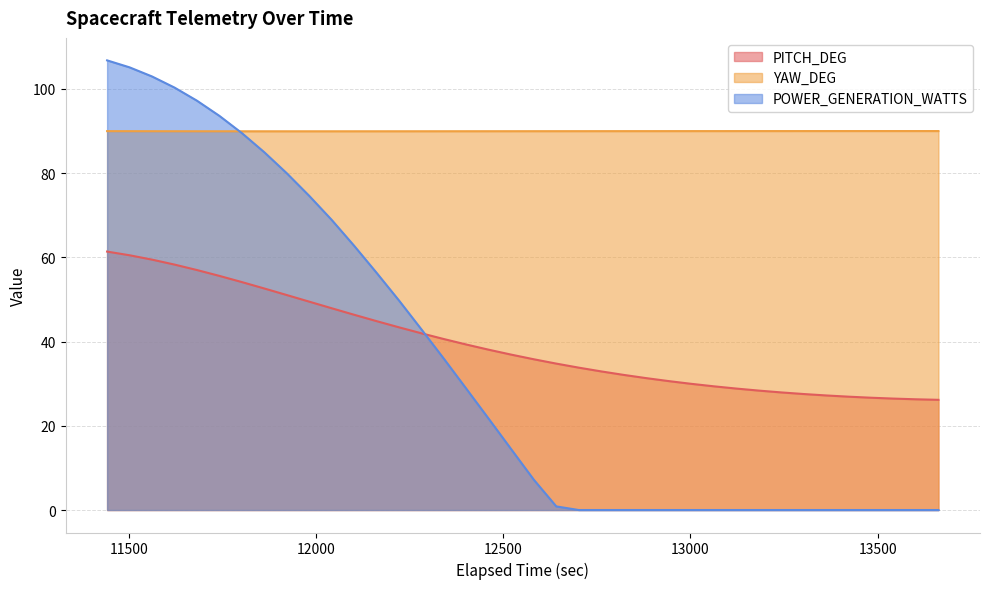

Rank the categories by PITCH_DEG value from lowest to highest.

13662.520126, 13602.520126, 13542.520126, 13482.520126, 13422.520126, 13362.520126, 13302.520126, 13242.520126, 13182.520126, 13122.520126, 13062.520126, 13002.520126, 12994.031635, 12994.031615, 12941.587854, 12881.587854, 12821.587854, 12761.587854, 12701.587854, 12641.587854, 12581.587854, 12521.587854, 12461.587854, 12401.587854, 12341.587854, 12281.587854, 12221.587854, 12161.587854, 12101.587854, 12041.587854, 11981.587854, 11921.587854, 11861.587854, 11801.587854, 11741.587854, 11681.587854, 11621.587854, 11561.587854, 11501.587854, 11441.587854